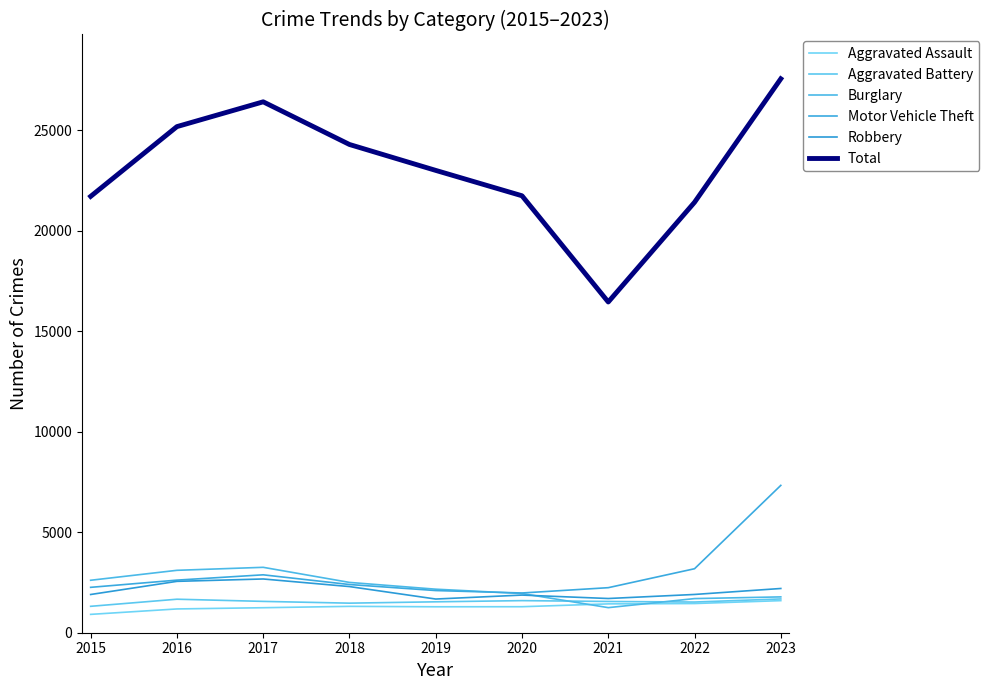

The Robbery series shows 1873 at 2020. True or false?

True